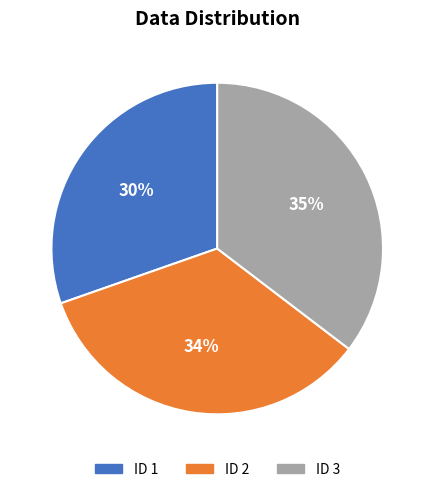

Is there a majority slice in this chart?

No